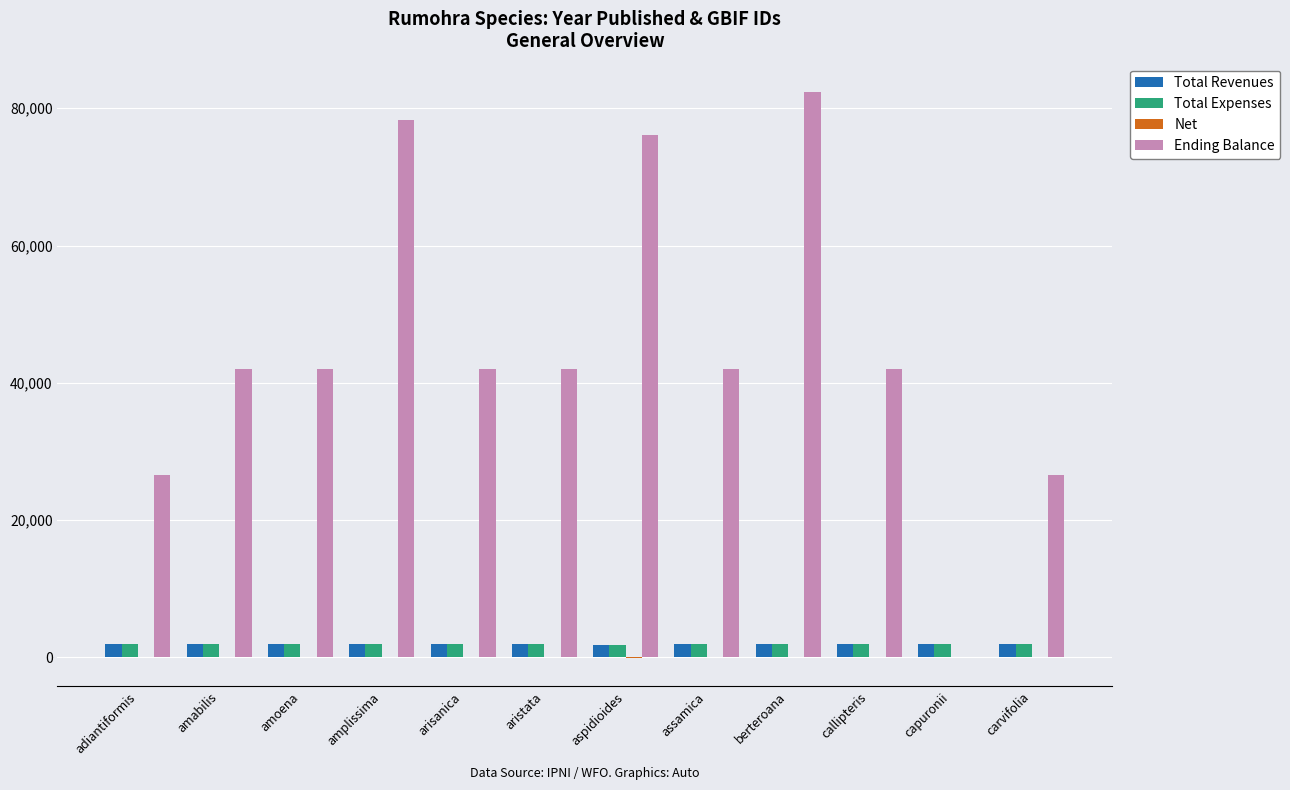

How many series are shown in this chart?

4